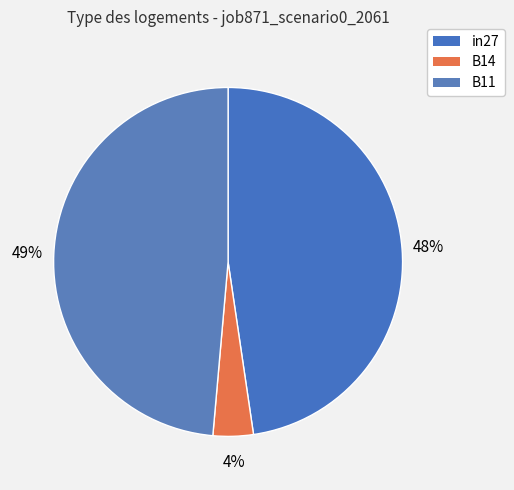

Is there a majority slice in this chart?

No